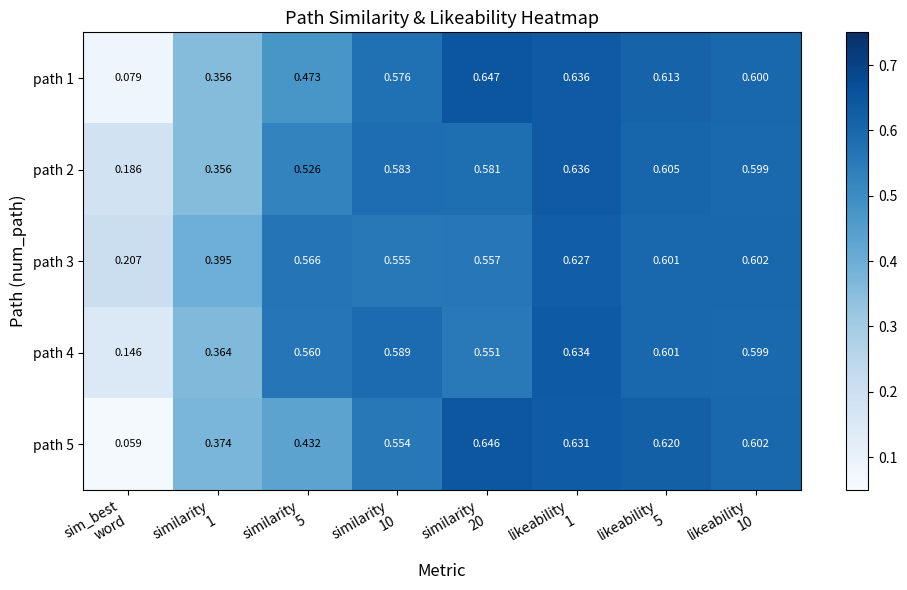

At how many categories does at least one series exceed 0?

8